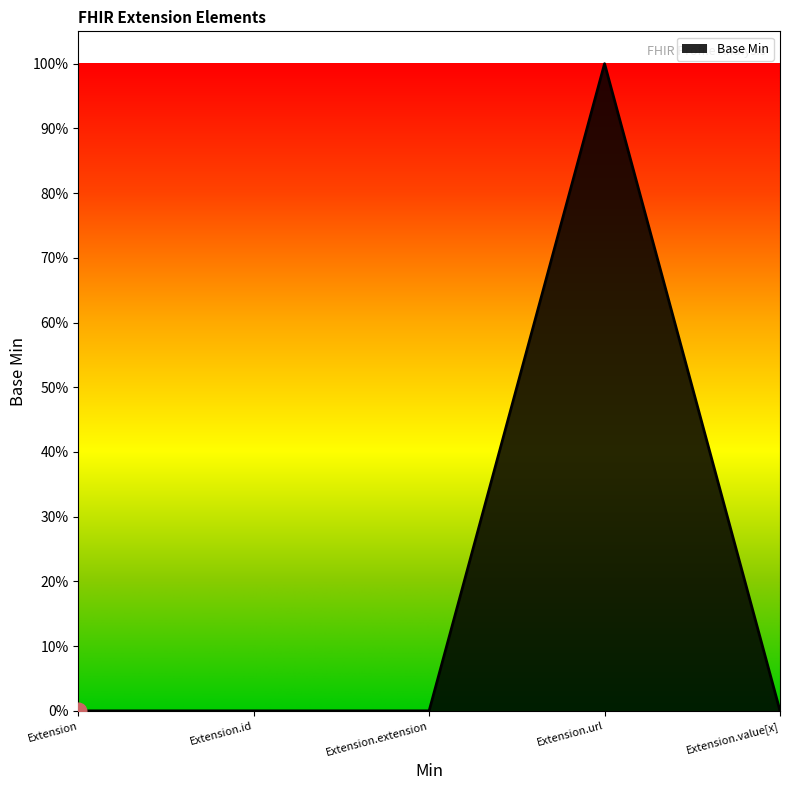

At which category does the chart reach its peak across all series?

Extension.url